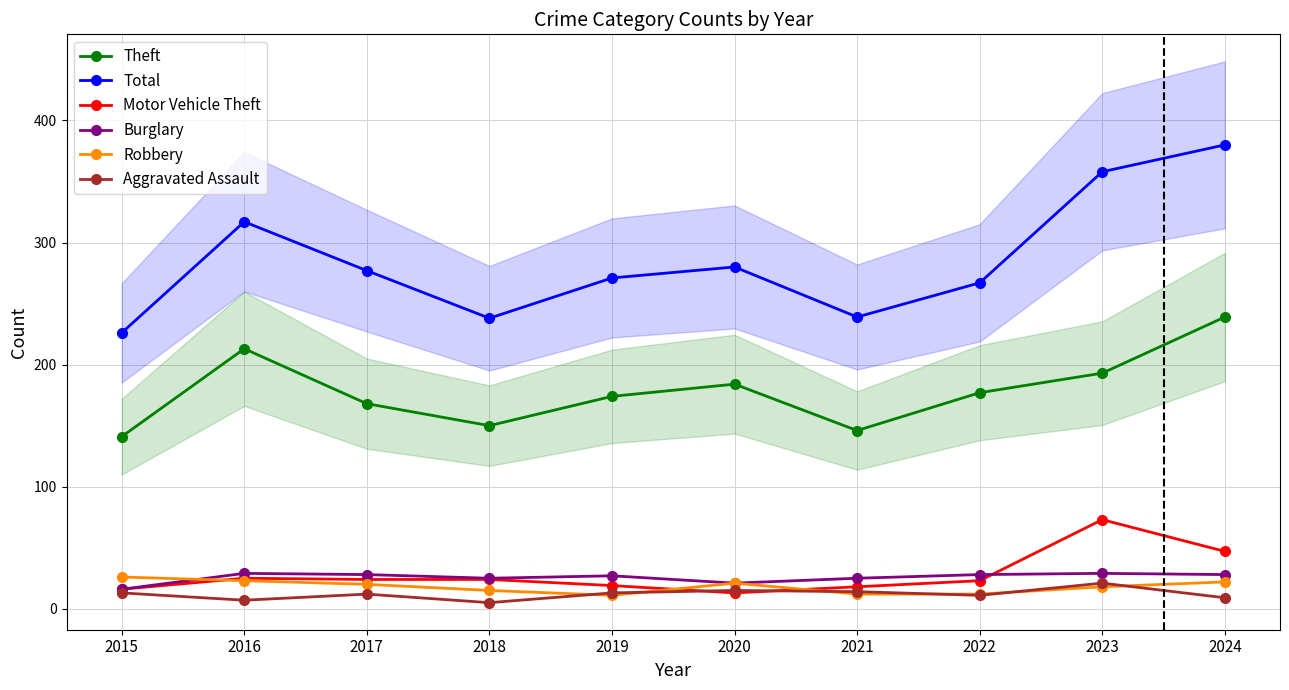

At which label is Aggravated Assault closest to 13?

2015